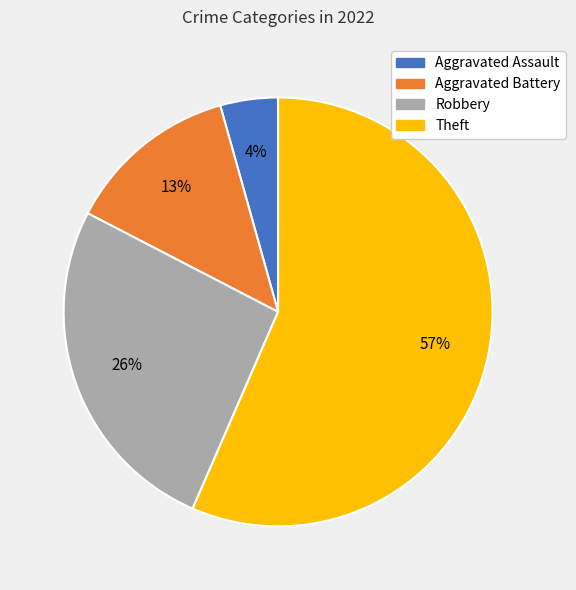

Which category has the smallest portion of the pie?

Aggravated Assault